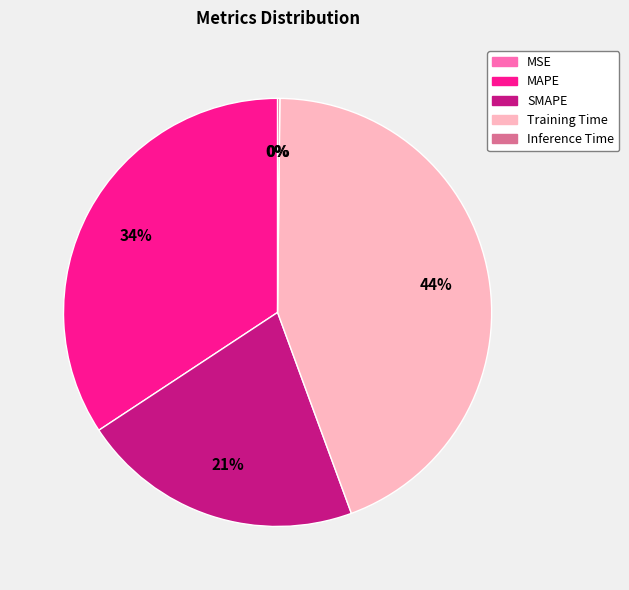

To the nearest percent, what percentage of the pie is MAPE?

34%